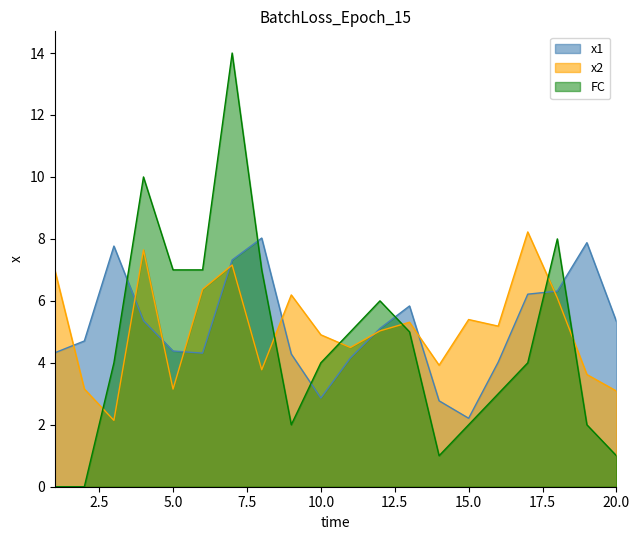

How many times do x2 and FC cross each other?

6